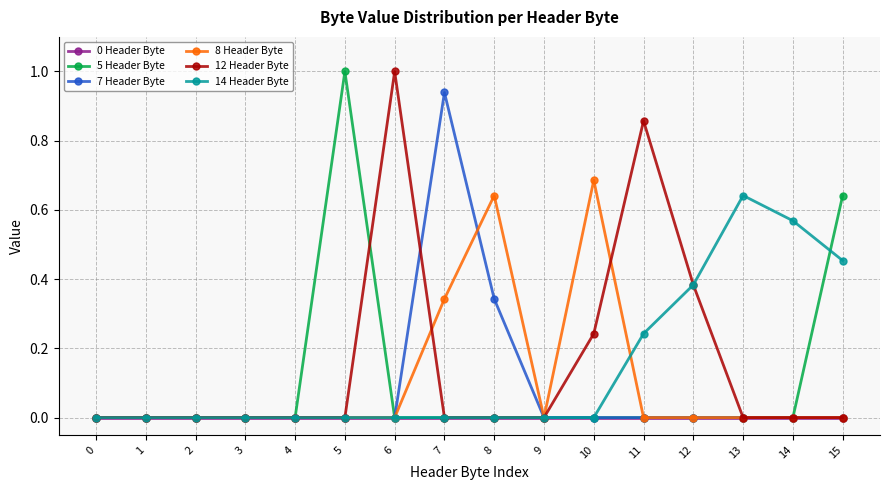

The 8 Header Byte series shows 0.0 at 13. True or false?

True